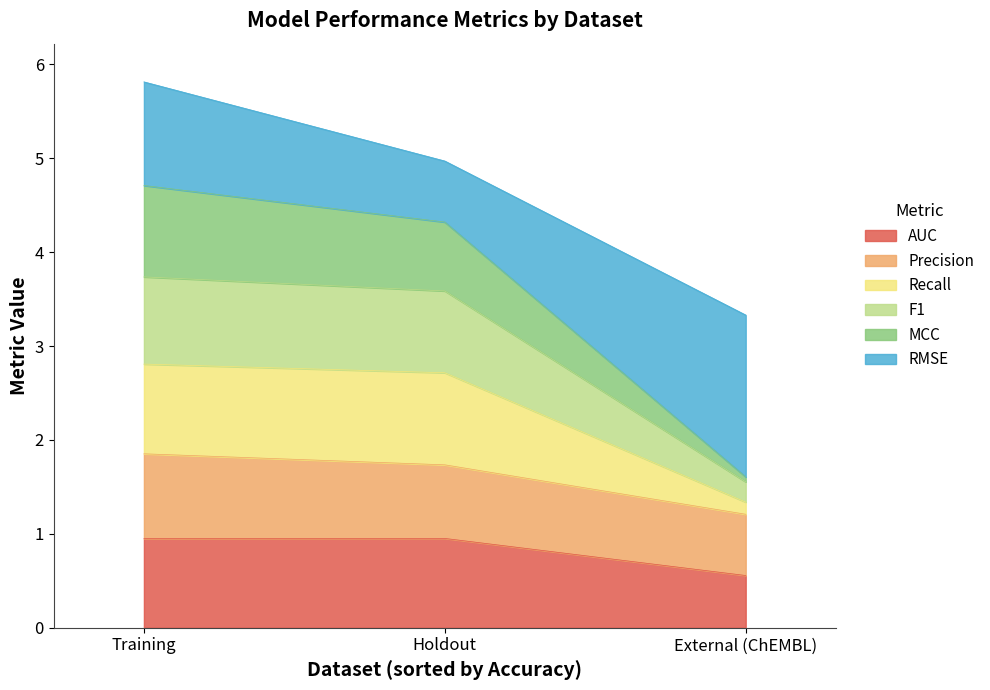

At which label does Recall reach its minimum?

External (ChEMBL)